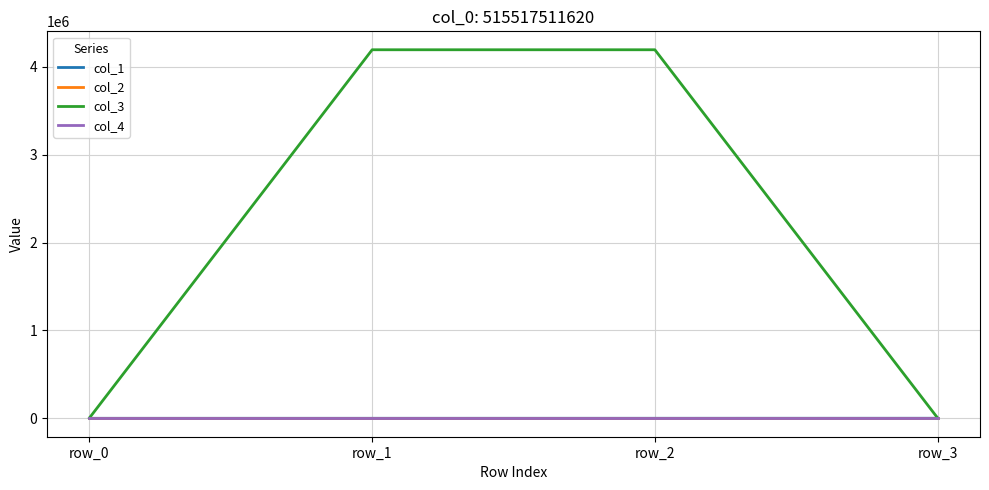

The value of col_3 at row_2 is 6496785.7. True or false?

False